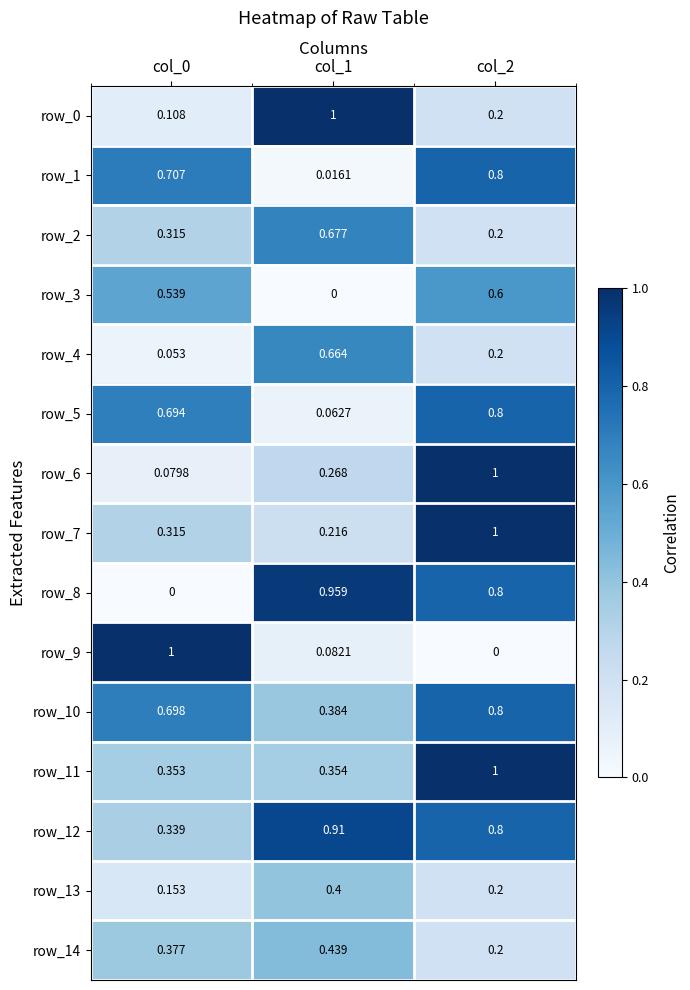

Where is row_3 nearest to the value 0?

col_1